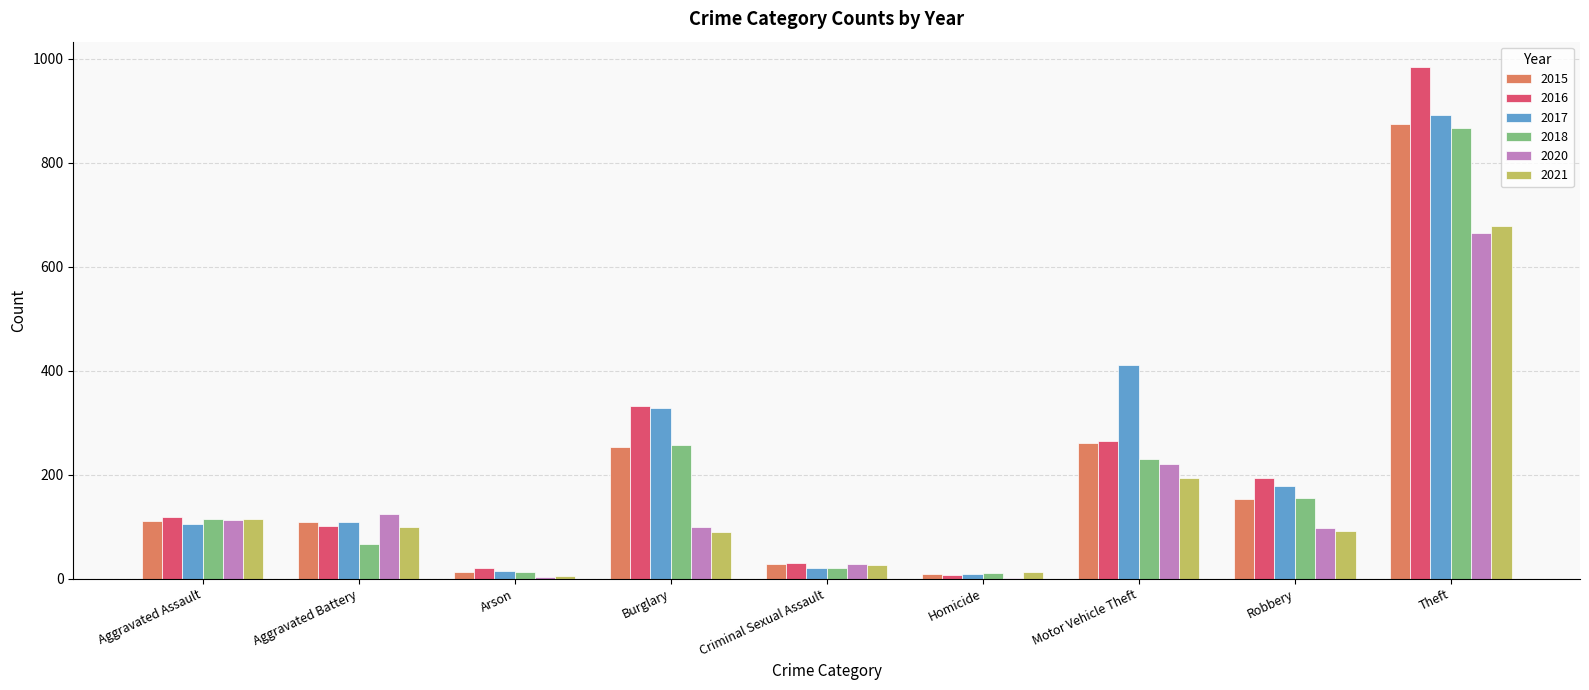

What are all the series names shown in the legend?

2015, 2016, 2017, 2018, 2020, 2021